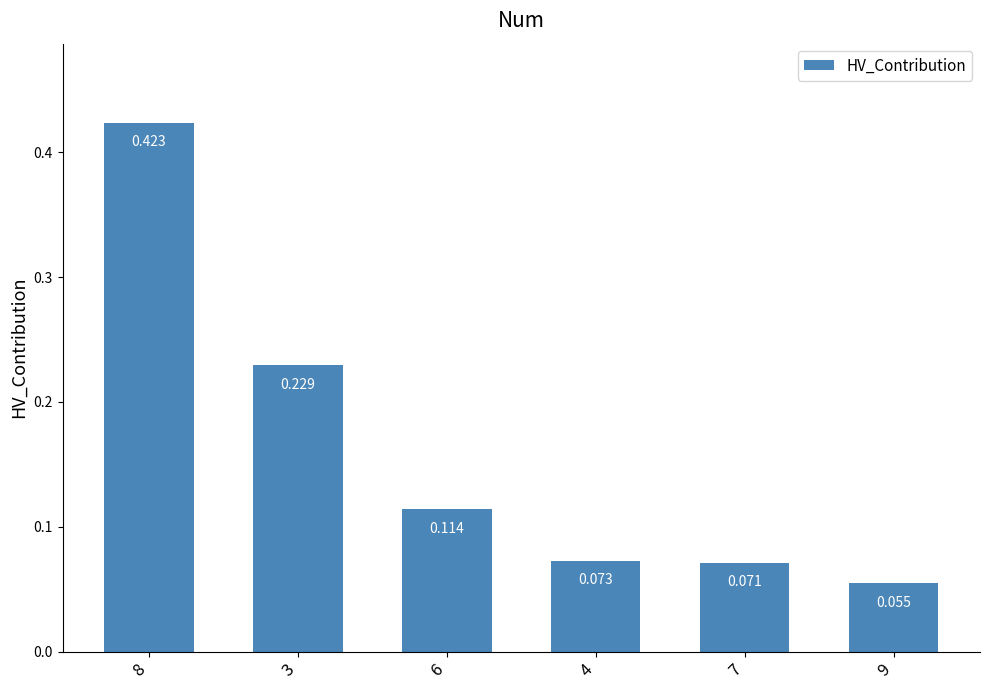

List the labels in order of value, largest first.

8, 3, 6, 4, 7, 9